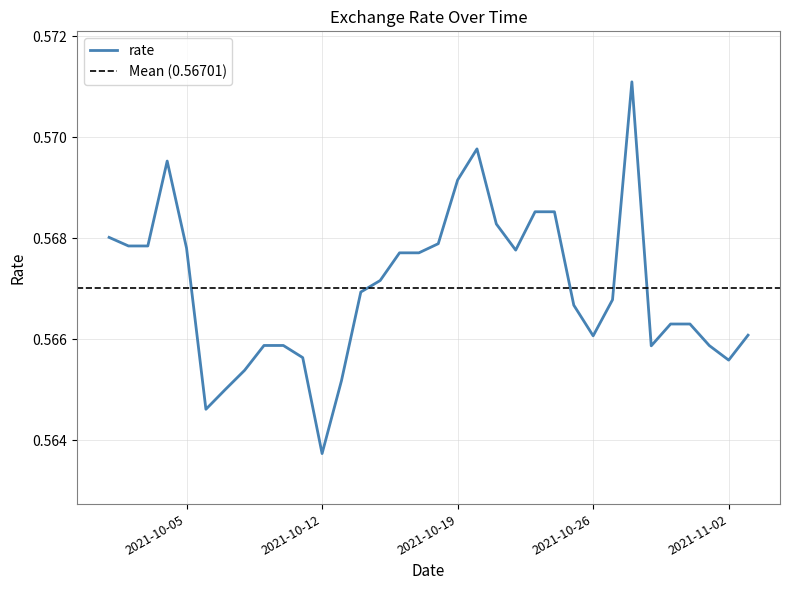

List the labels in order of value, largest first.

2021-10-28, 2021-10-20, 2021-10-04, 2021-10-19, 2021-10-23, 2021-10-24, 2021-10-21, 2021-10-01, 2021-10-18, 2021-10-02, 2021-10-03, 2021-10-05, 2021-10-22, 2021-10-16, 2021-10-17, 2021-10-15, 2021-10-14, 2021-10-27, 2021-10-25, 2021-10-30, 2021-10-31, 2021-11-03, 2021-10-26, 2021-10-09, 2021-10-10, 2021-11-01, 2021-10-29, 2021-10-11, 2021-11-02, 2021-10-08, 2021-10-13, 2021-10-07, 2021-10-06, 2021-10-12